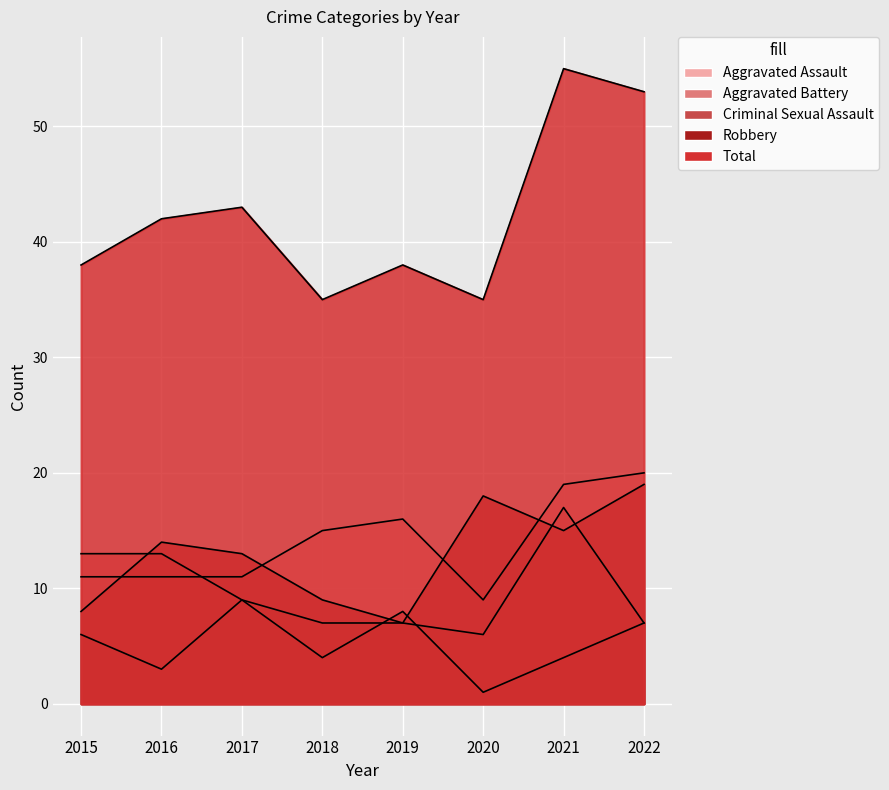

The value of Total at 2016 is 71. True or false?

False